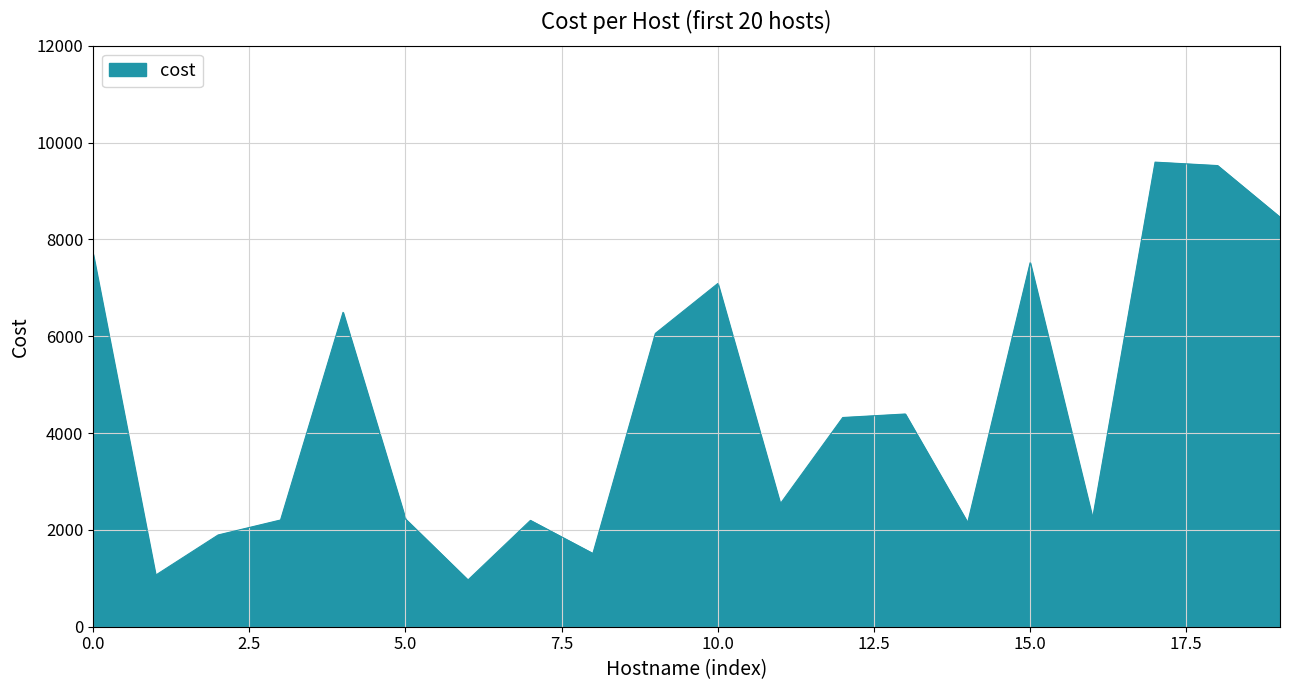

What is the minimum value shown in the chart?

964.8